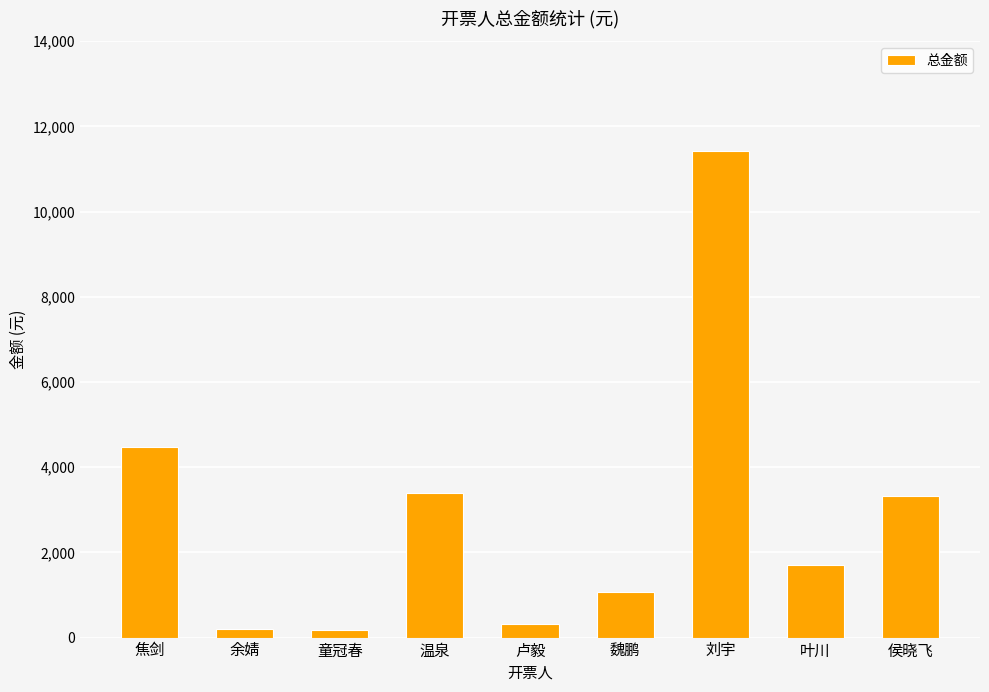

Which label corresponds to the largest value in the chart?

刘宇